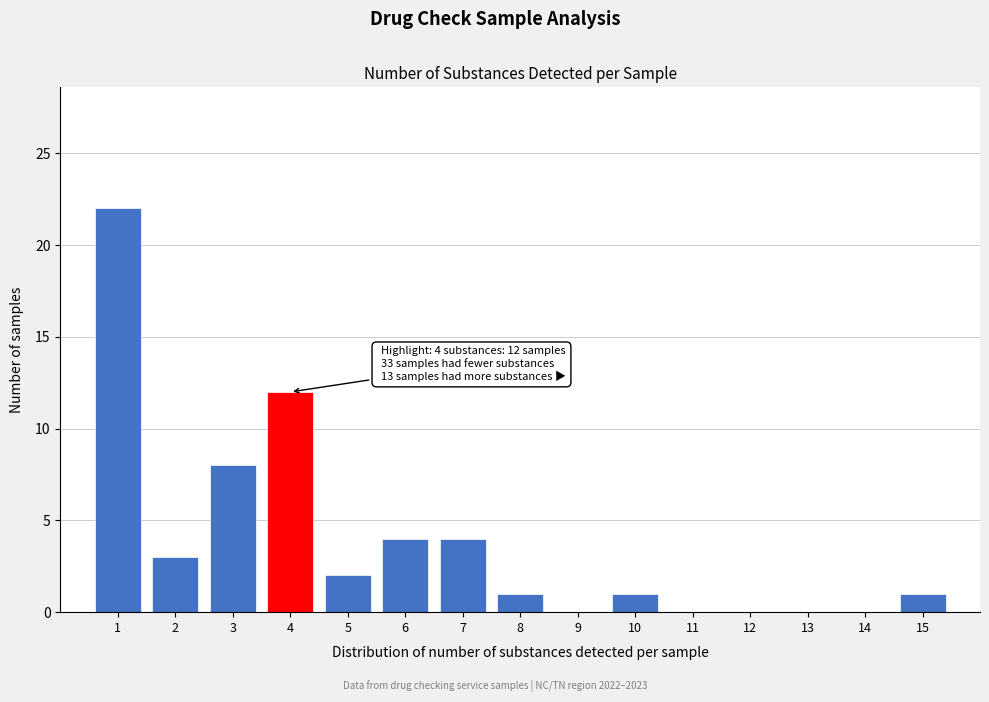

Reading left to right, what are all the values shown in this chart?

1=22	2=3	3=8	4=12	5=2	6=4	7=4	8=1	9=0	10=1	11=0	12=0	13=0	14=0	15=1